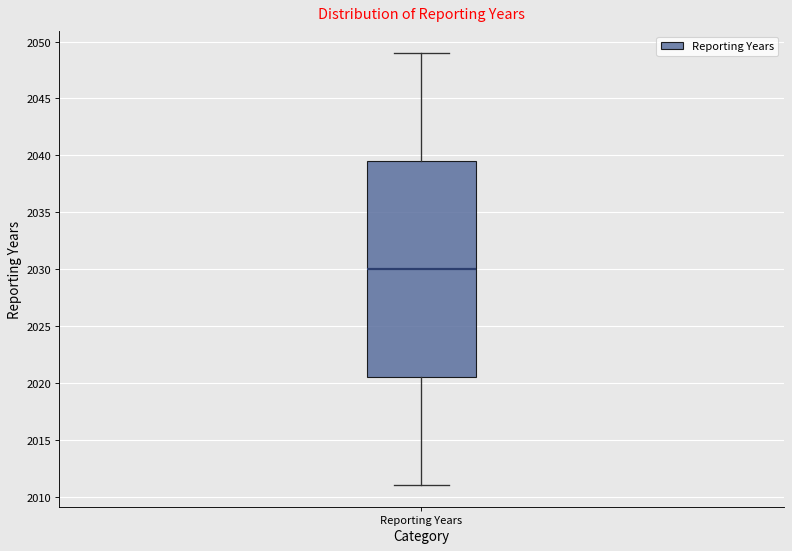

Transcribe this box plot: give where the median line is, the range the box spans, and where the two whiskers end, as read against the y-axis. The values are not printed on the chart, so give them approximately, as read against the axis.

median 2030.0, box 2020.5 to 2039.5, whiskers 2011.0 to 2049.0